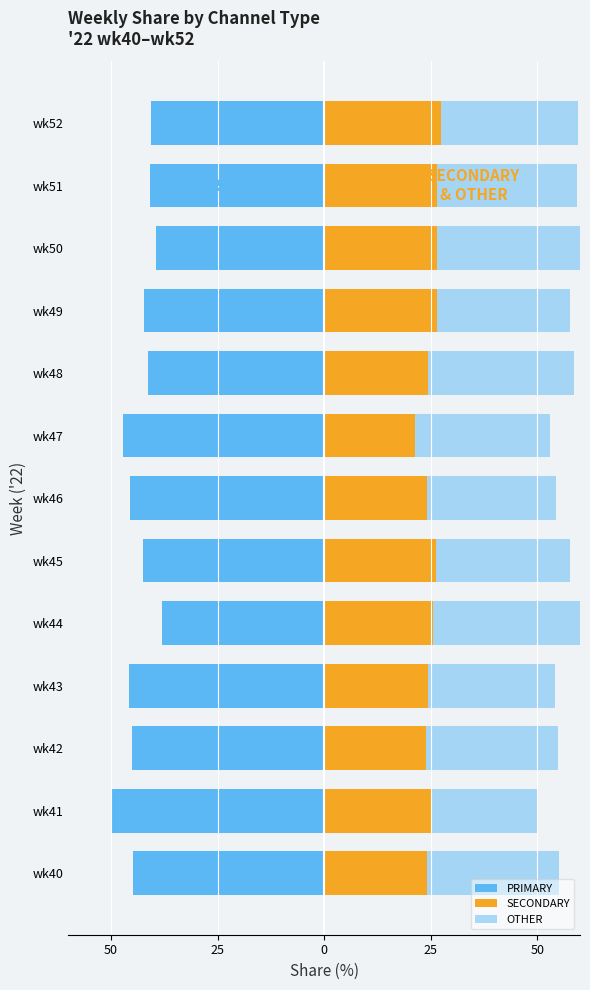

Which series changed the most between wk41 and wk50?

PRIMARY